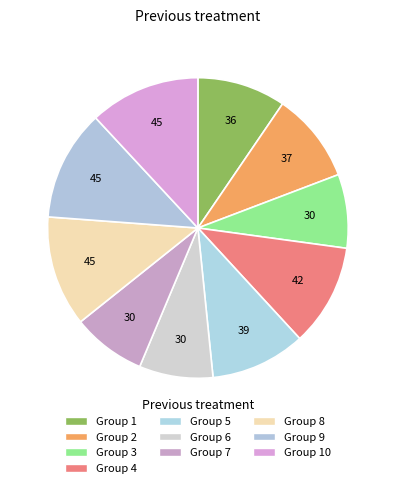

How many slices are in this pie chart?

10